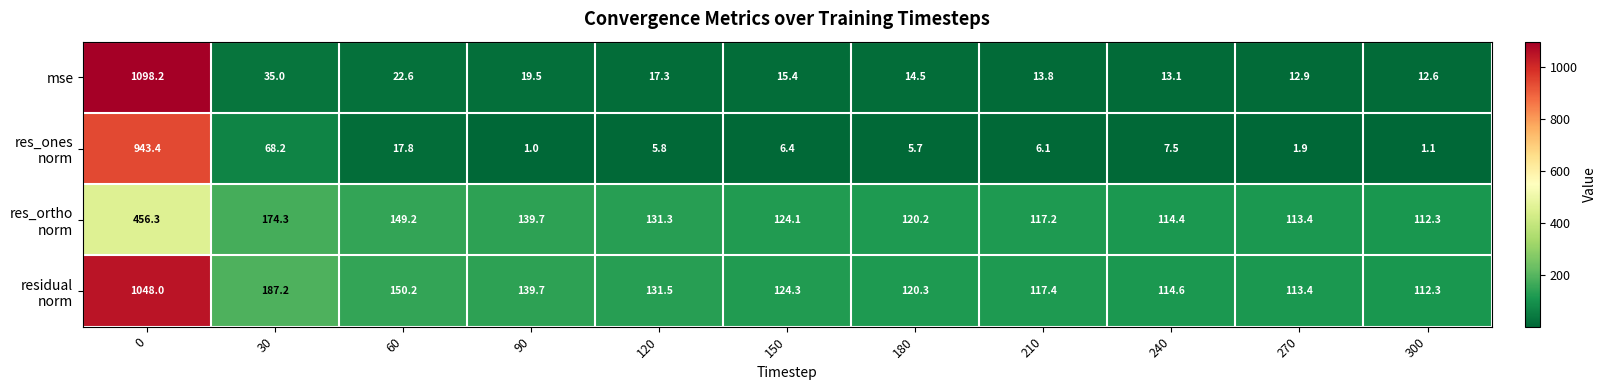

What is the smallest value displayed?

1.0